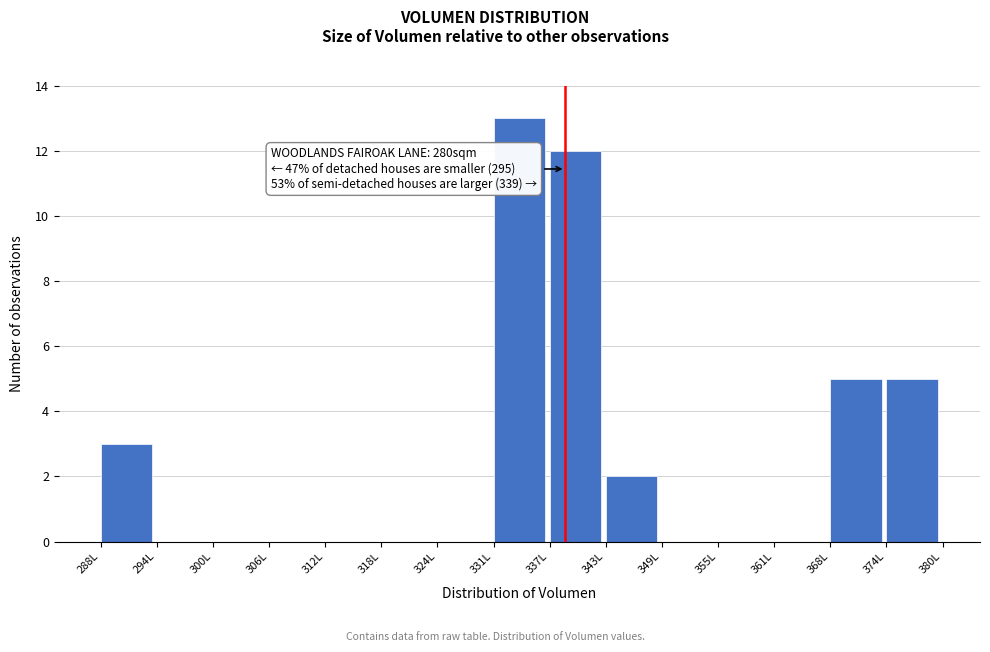

Which range on the x-axis has the tallest bar?

331 to 337